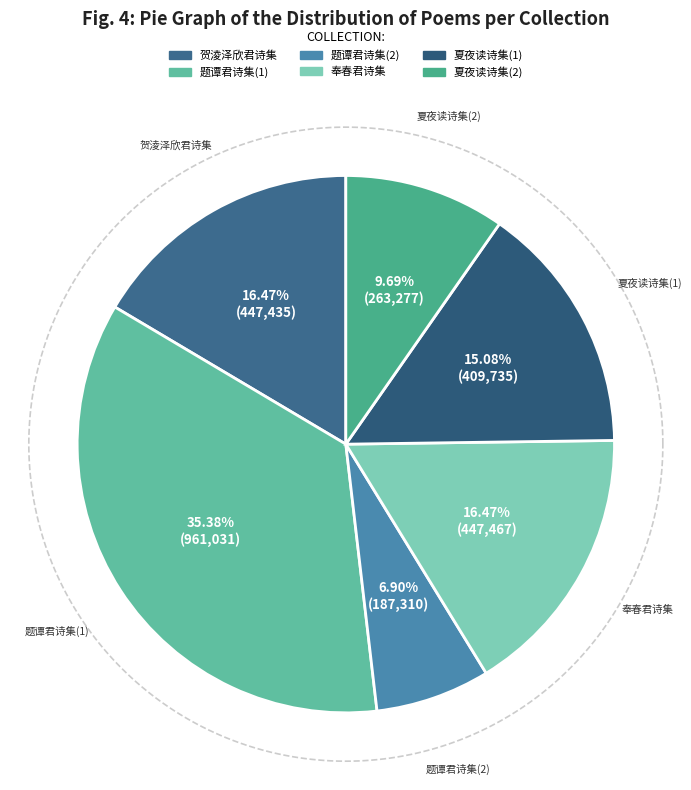

Is 夏夜读季野、艺叔二君诗集，时风雨甚狂，即次集中唱和韵赋感 the majority of the pie?

No